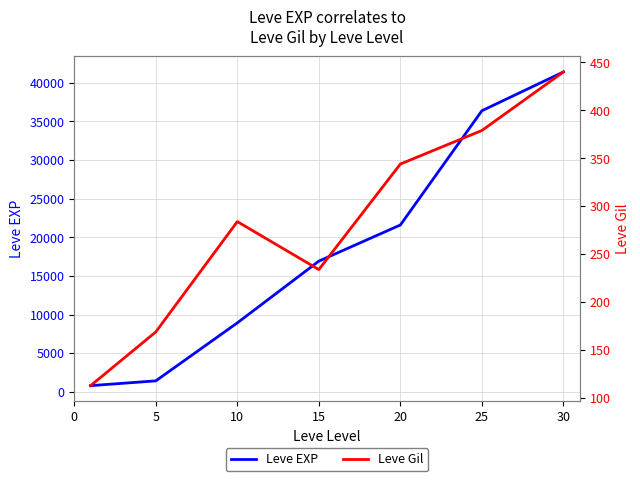

What is the difference between the maximum and minimum values in the Leve EXP series?

40610